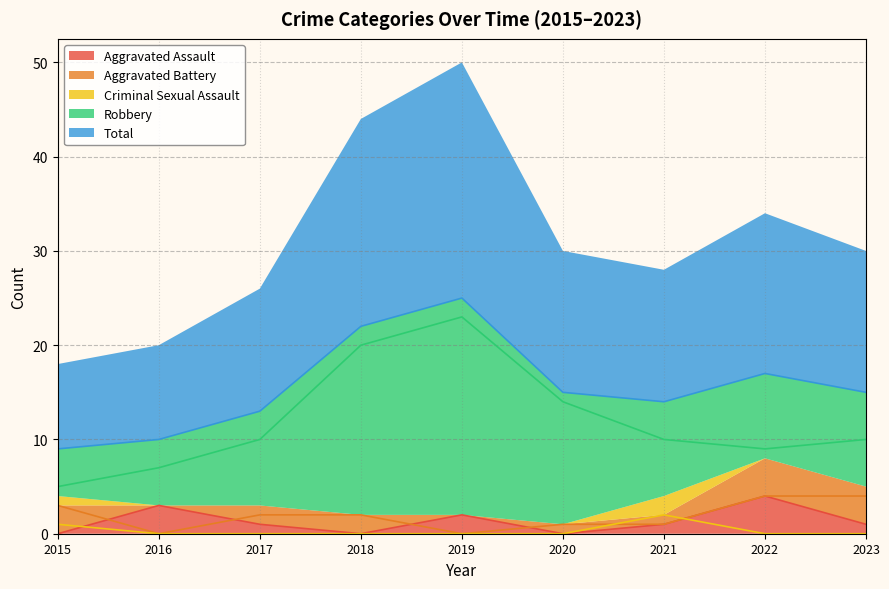

In Aggravated Assault, how many points are higher than both neighbors (excluding endpoints)?

3